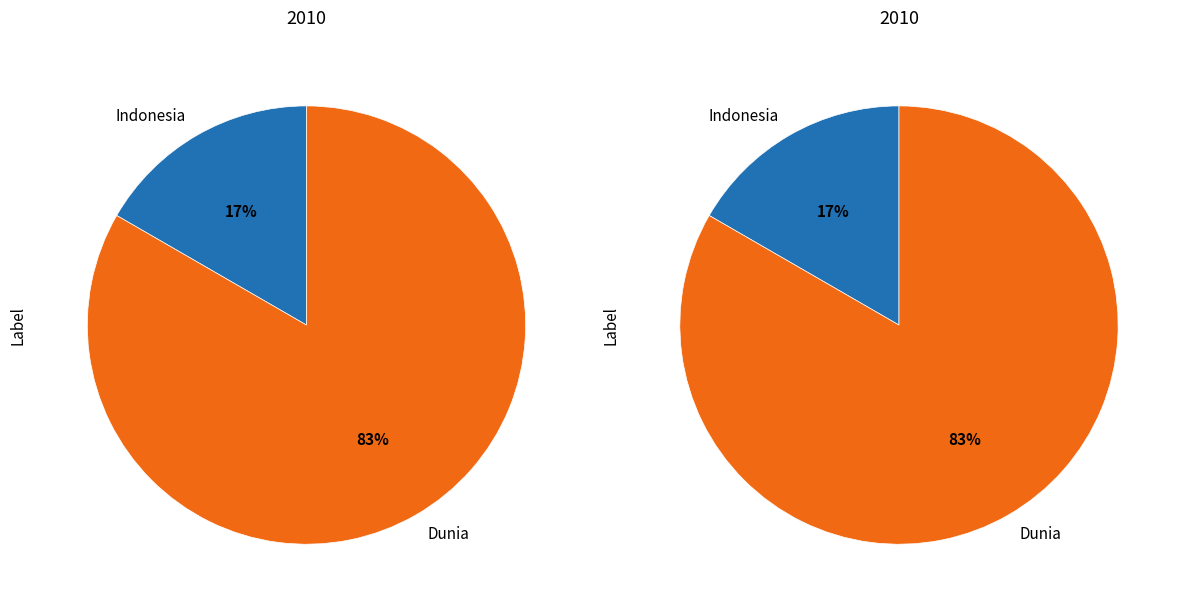

Is it true that Indonesia is 17% of the pie?

True